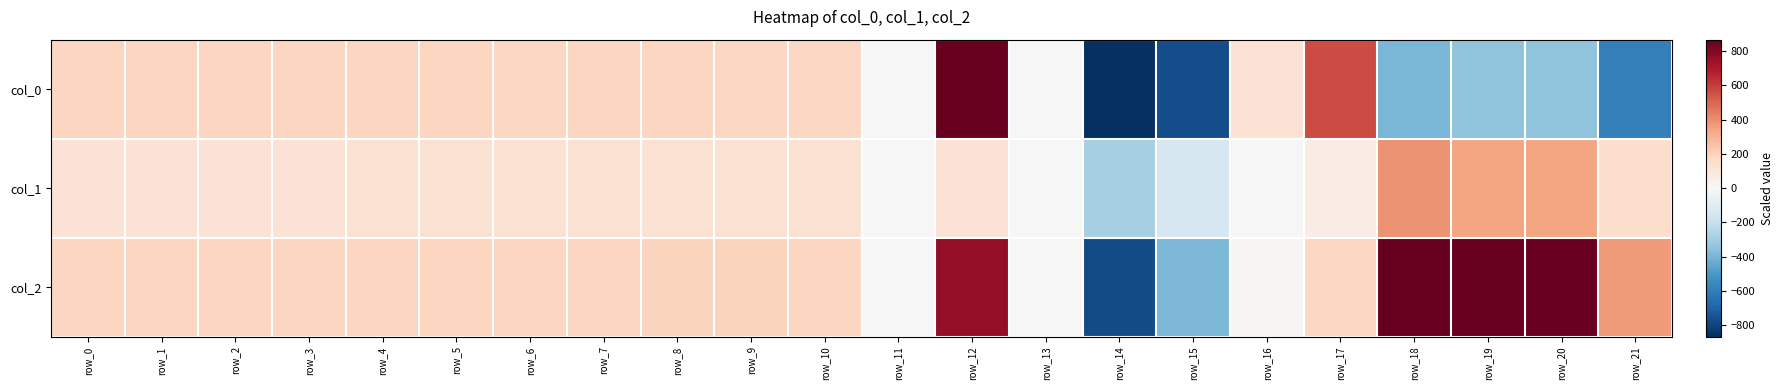

What is the difference between the highest and lowest values at row_8?

58.8